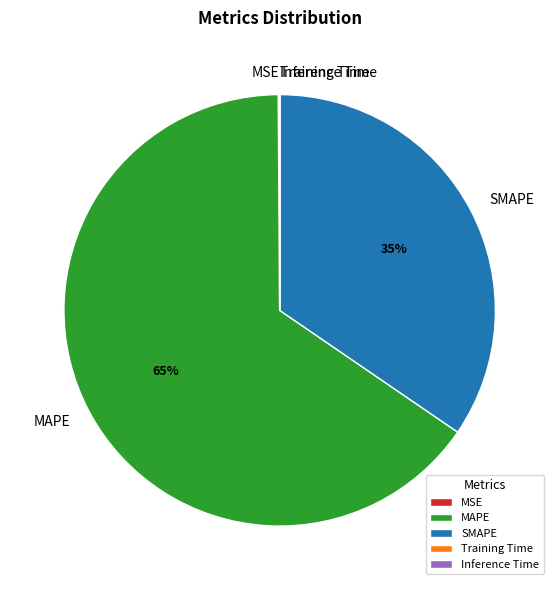

Is there any slice that represents more than half of the pie?

Yes